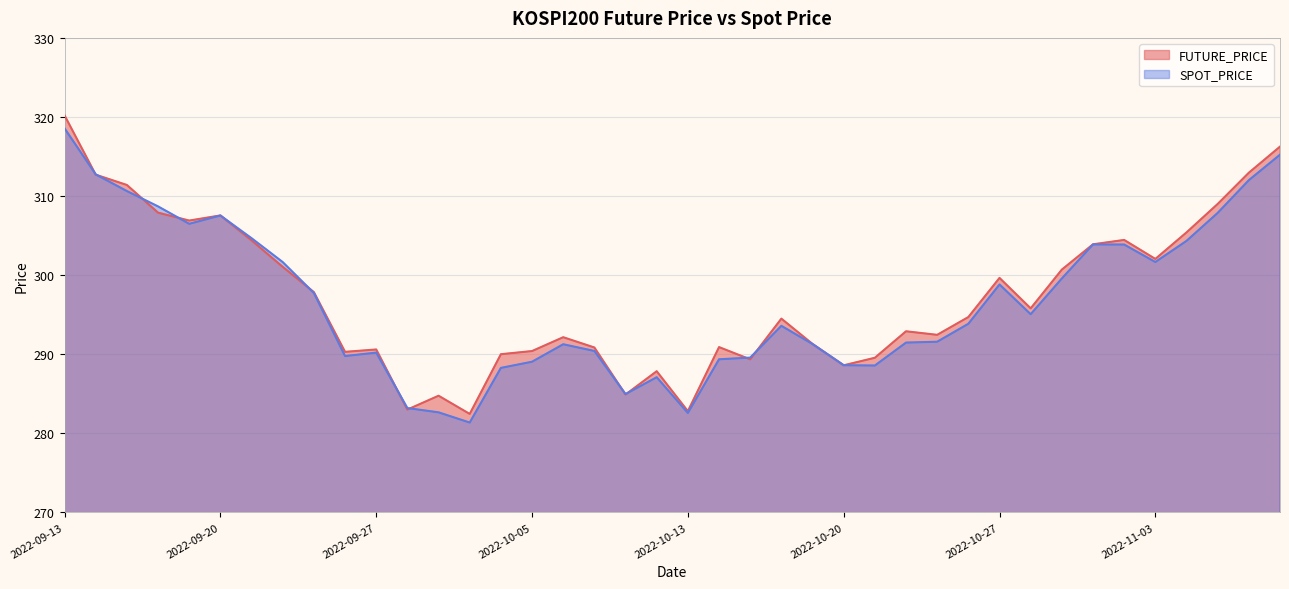

How many lines are shown in the chart?

2